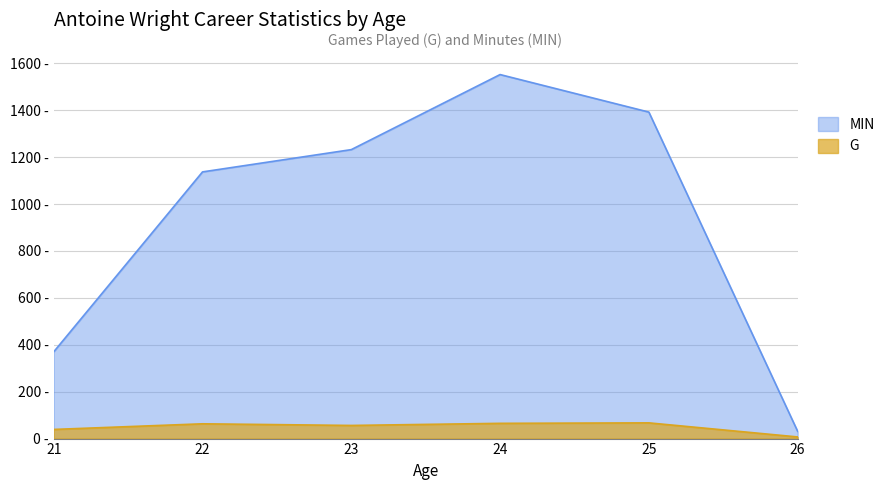

What is the greatest value displayed?

1552